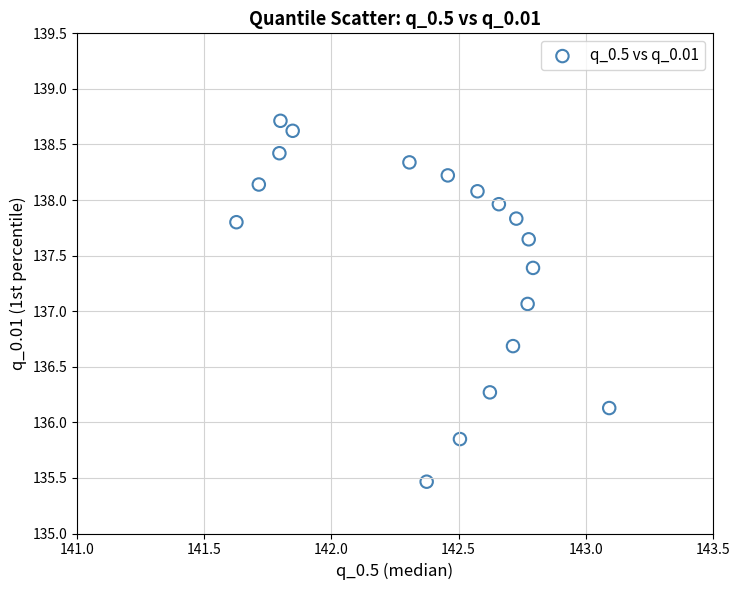

What is the range of X values (max minus min)?

1.5